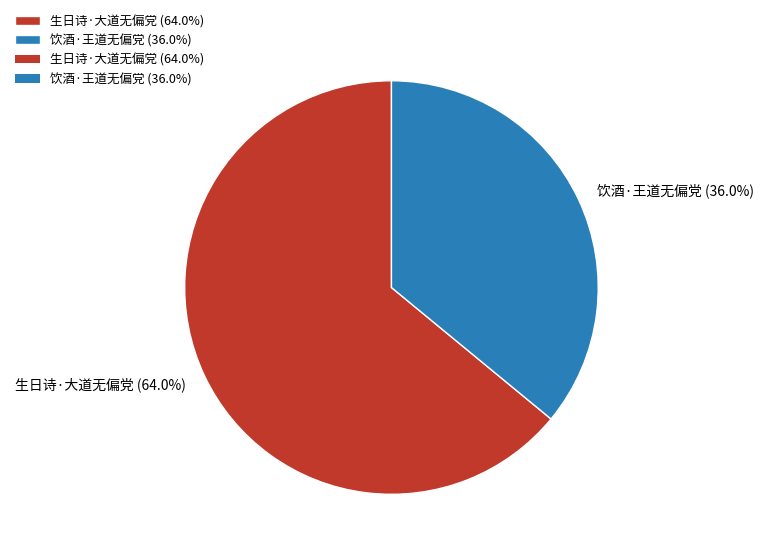

What is the majority slice?

生日诗·大道无偏党